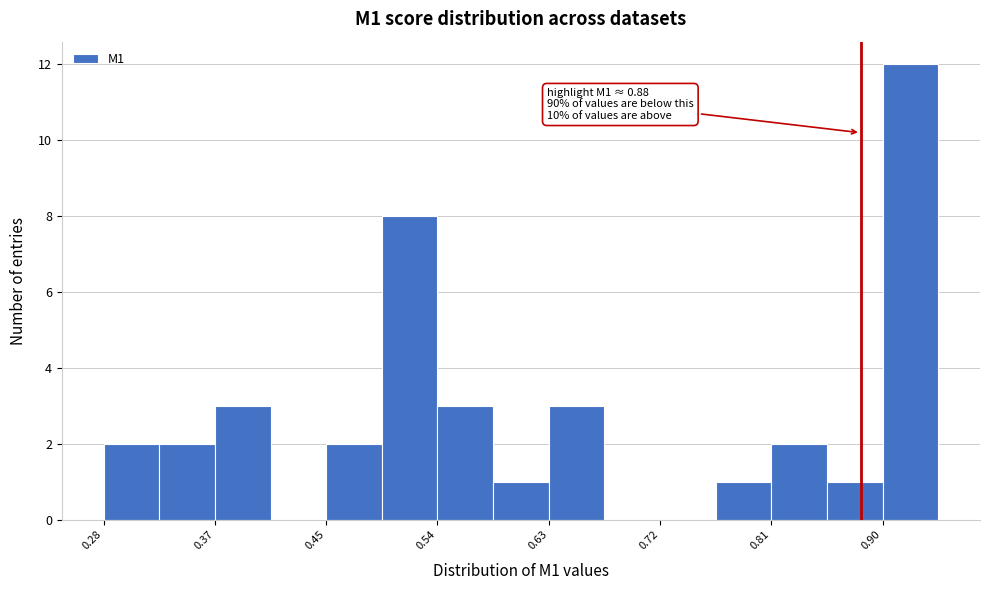

Over which range of the x-axis is the bar tallest?

0.90 to 0.94